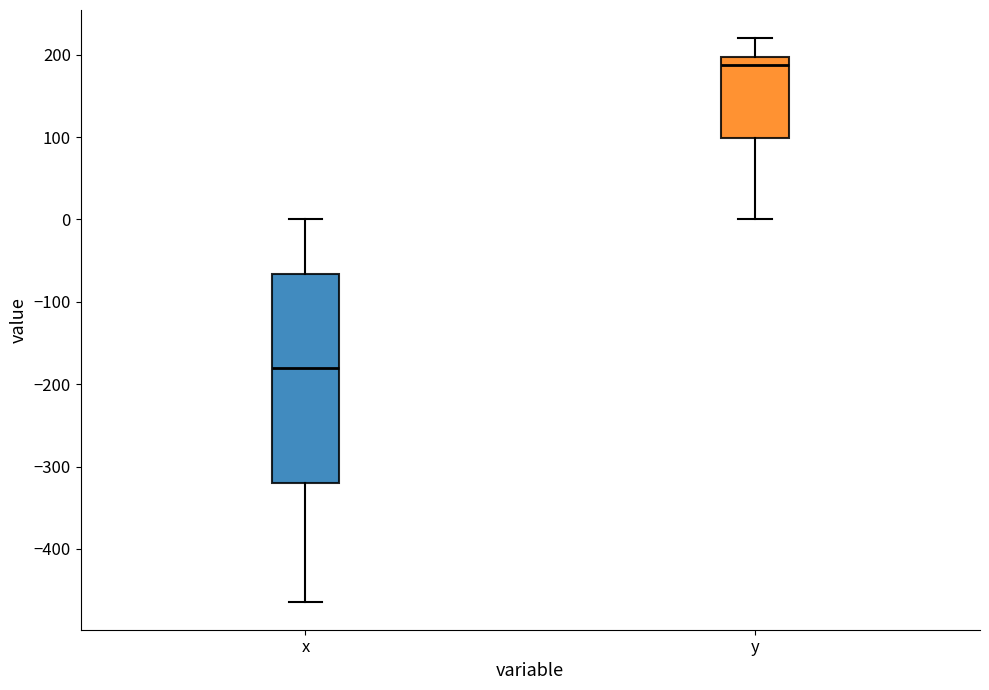

Reading left to right, read every box against the y-axis: the position of its median line, the range the box covers, and the ends of its whiskers. The values are not printed on the chart, so give them approximately, as read against the axis.

x: median -180, box -320 to -70, whiskers -460 to 0
y: median 190, box 100 to 200, whiskers 0 to 220